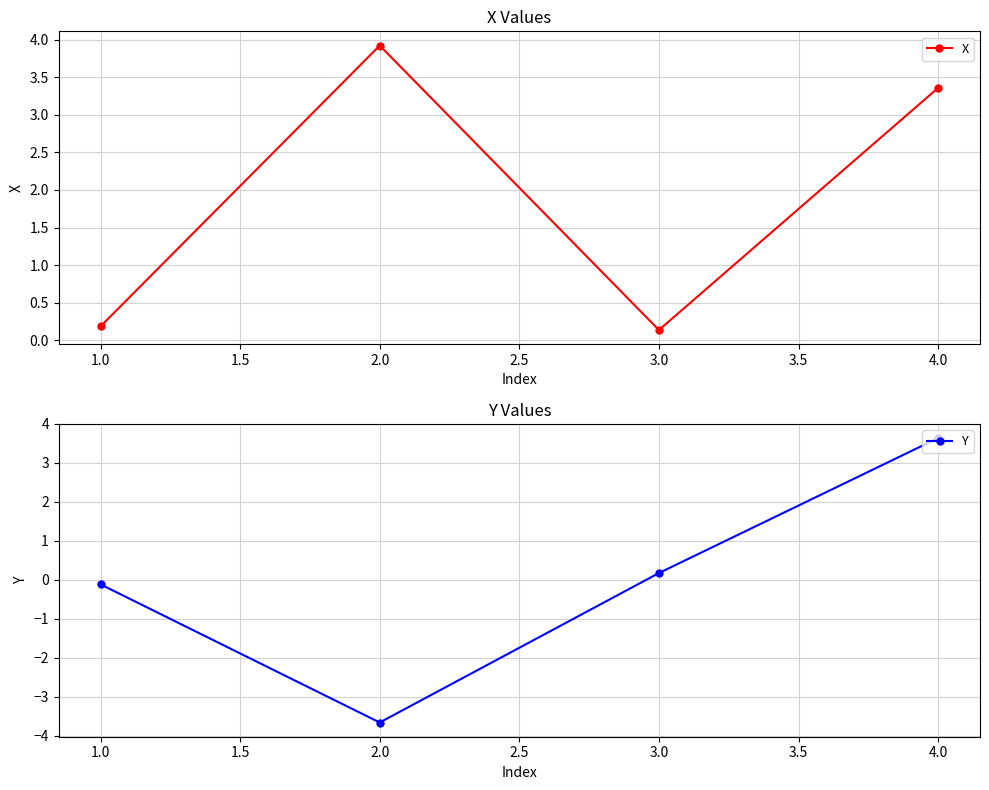

At which category does X reach its first local valley?

3.0